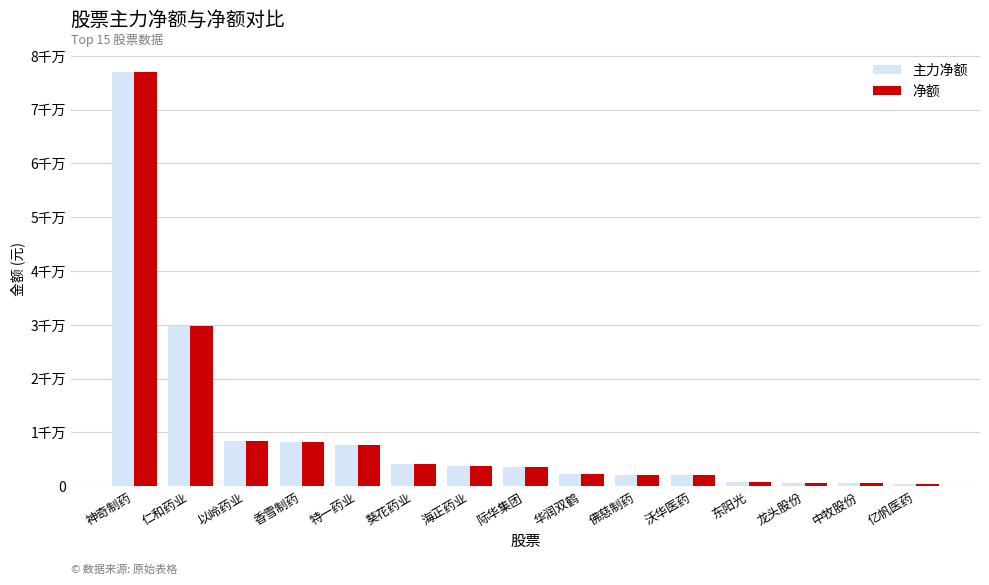

Which series has the widest spread of values?

主力净额